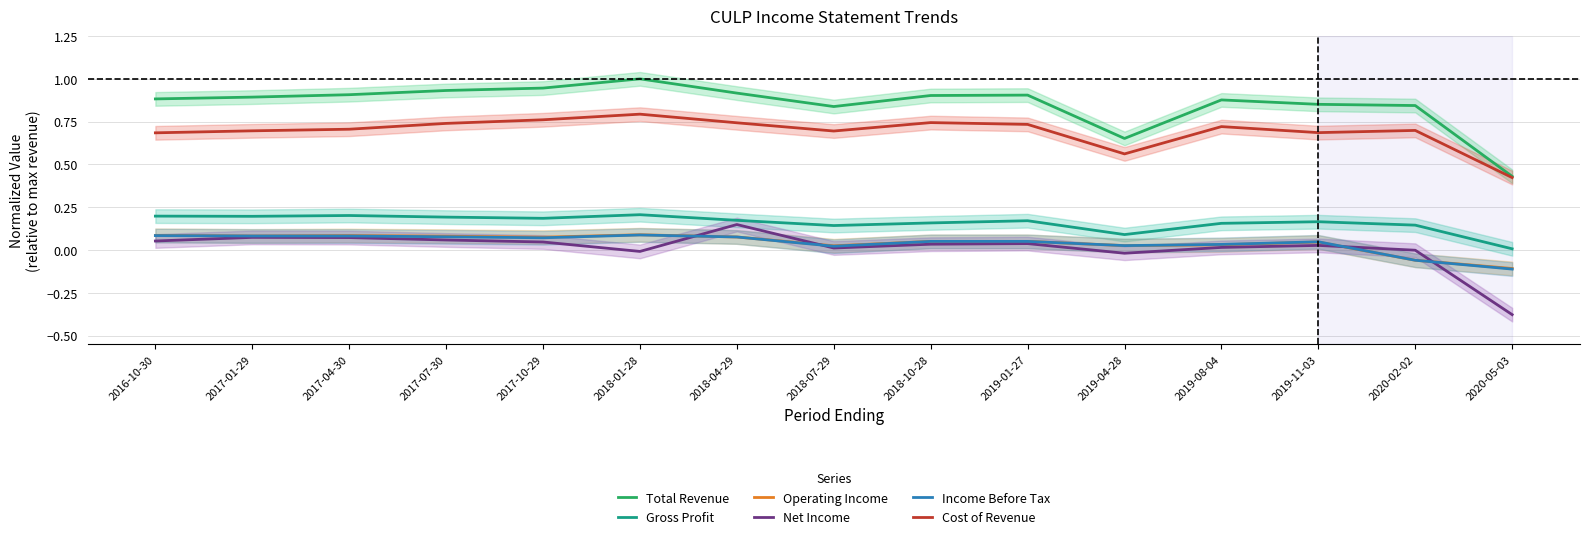

What is the smallest value displayed?

-0.4